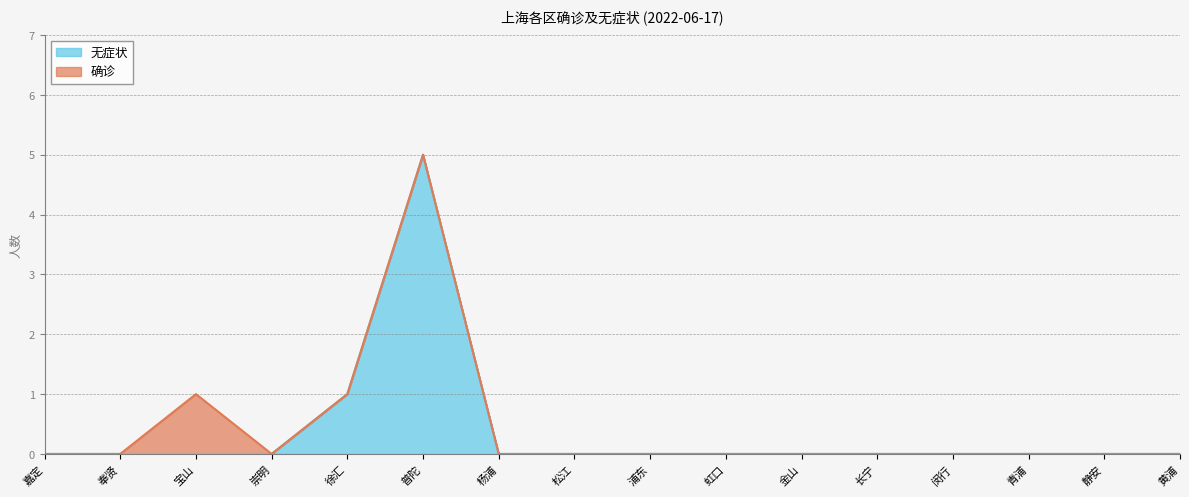

Reading right to left, transcribe all the data shown in this chart.

黄浦=0	静安=0	青浦=0	闵行=0	长宁=0	金山=0	虹口=0	浦东=0	松江=0	杨浦=0	普陀=5	徐汇=1	崇明=0	宝山=0	奉贤=0	嘉定=0